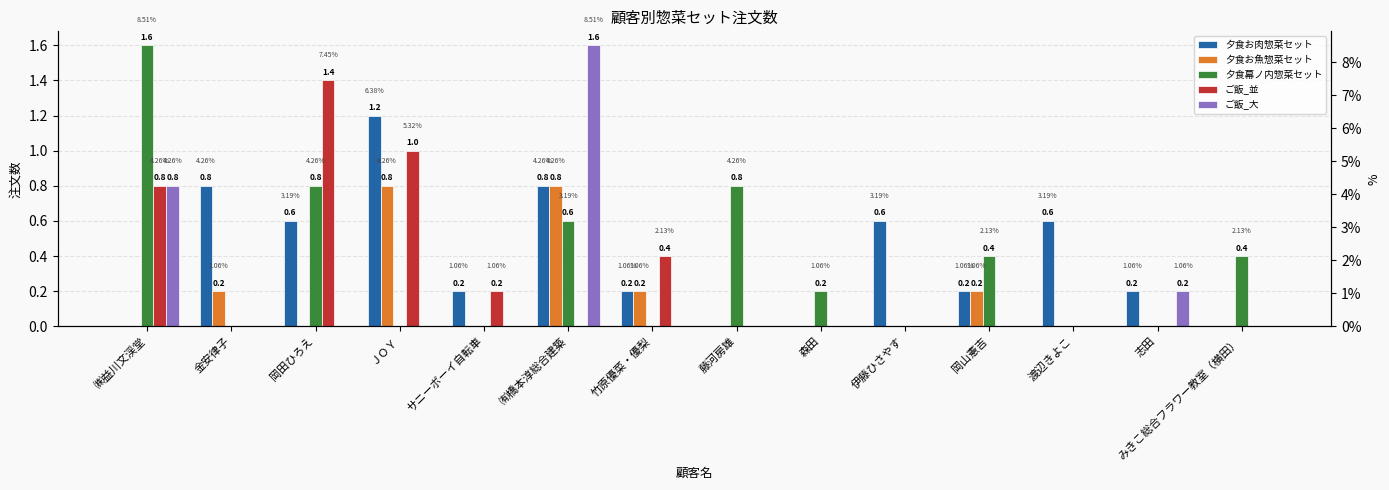

At ＪＯＹ, list the series in order from largest to smallest.

夕食お肉惣菜セット, ご飯_並, 夕食お魚惣菜セット, 夕食幕ノ内惣菜セット, ご飯_大